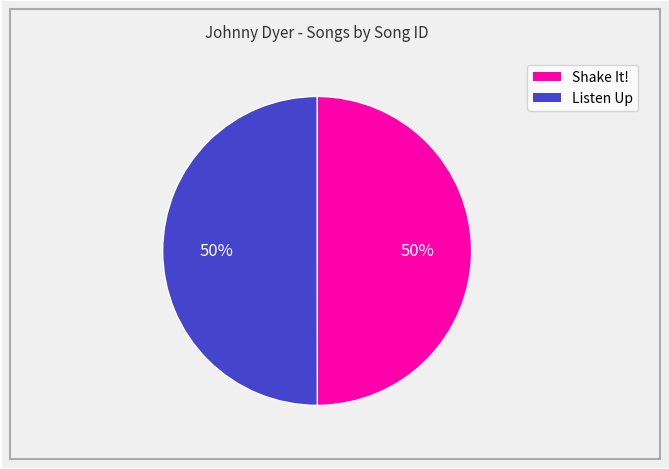

Count the number of slices in the pie.

2